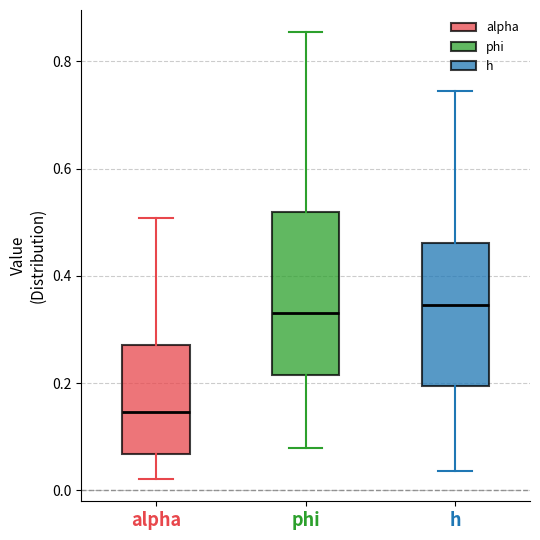

Reading left to right, transcribe this box plot: for each box, give where its median line is, the range the box spans, and where its two whiskers end, as read against the y-axis. The values are not printed on the chart, so give them approximately, as read against the axis.

alpha: median 0.14, box 0.06 to 0.28, whiskers 0.02 to 0.50
phi: median 0.32, box 0.22 to 0.52, whiskers 0.08 to 0.86
h: median 0.34, box 0.20 to 0.46, whiskers 0.04 to 0.74